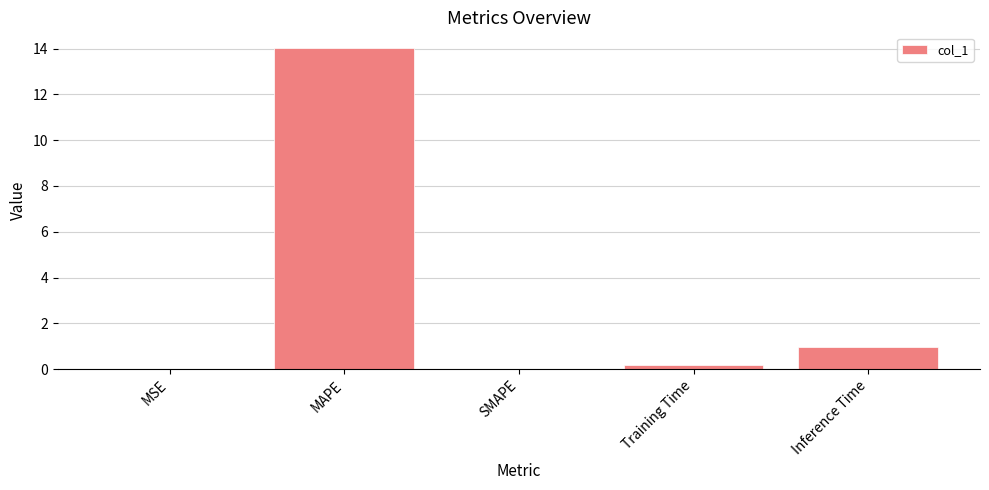

The value at MAPE is 14.0. True or false?

True